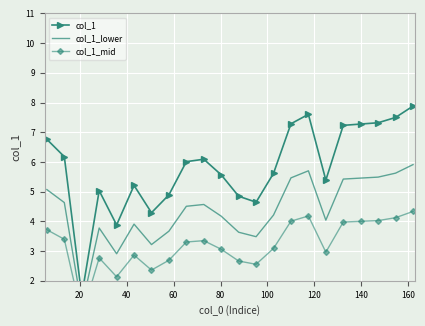

The col_1 series shows 9.2 at 10. True or false?

False